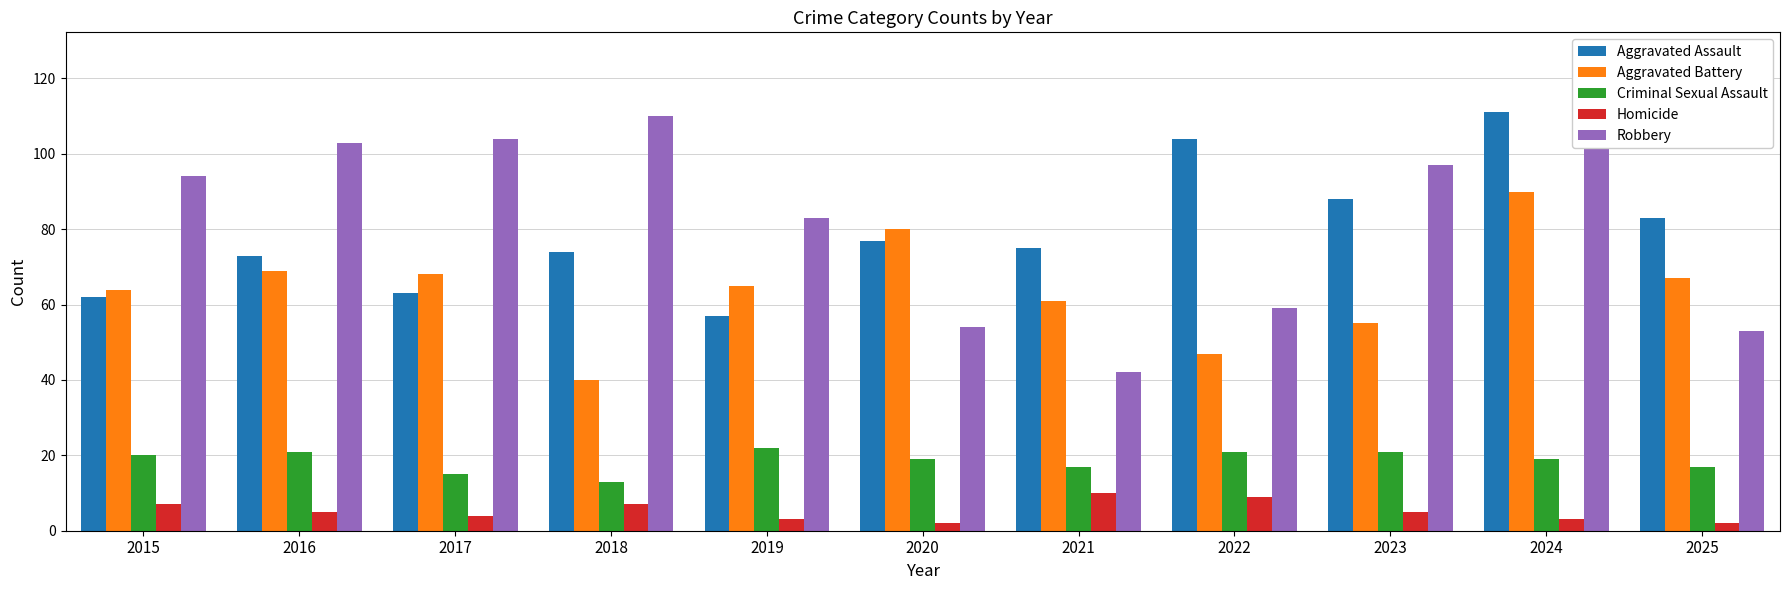

Reading right to left, transcribe all the data shown in this chart.

Aggravated Assault: 2025=83	2024=111	2023=88	2022=104	2021=75	2020=77	2019=57	2018=74	2017=63	2016=73	2015=62
Aggravated Battery: 2025=67	2024=90	2023=55	2022=47	2021=61	2020=80	2019=65	2018=40	2017=68	2016=69	2015=64
Criminal Sexual Assault: 2025=17	2024=19	2023=21	2022=21	2021=17	2020=19	2019=22	2018=13	2017=15	2016=21	2015=20
Homicide: 2025=2	2024=3	2023=5	2022=9	2021=10	2020=2	2019=3	2018=7	2017=4	2016=5	2015=7
Robbery: 2025=53	2024=115	2023=97	2022=59	2021=42	2020=54	2019=83	2018=110	2017=104	2016=103	2015=94